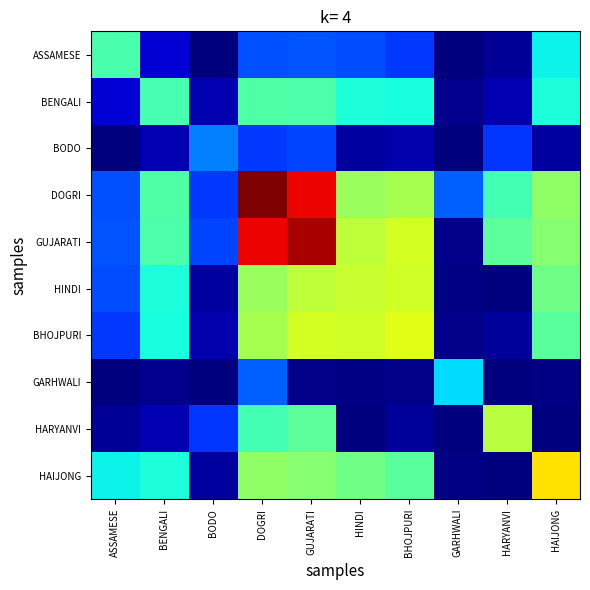

What is the total value across all series at BENGALI?

2.7